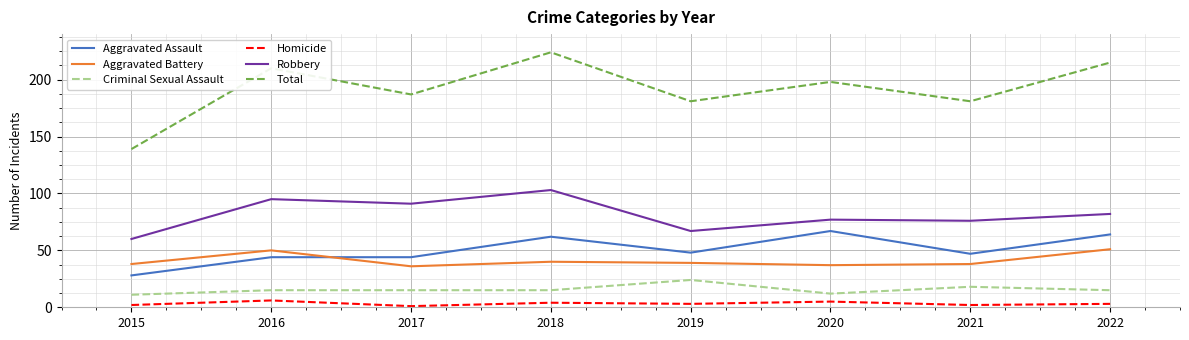

What is the total value across all series at 2021?

362